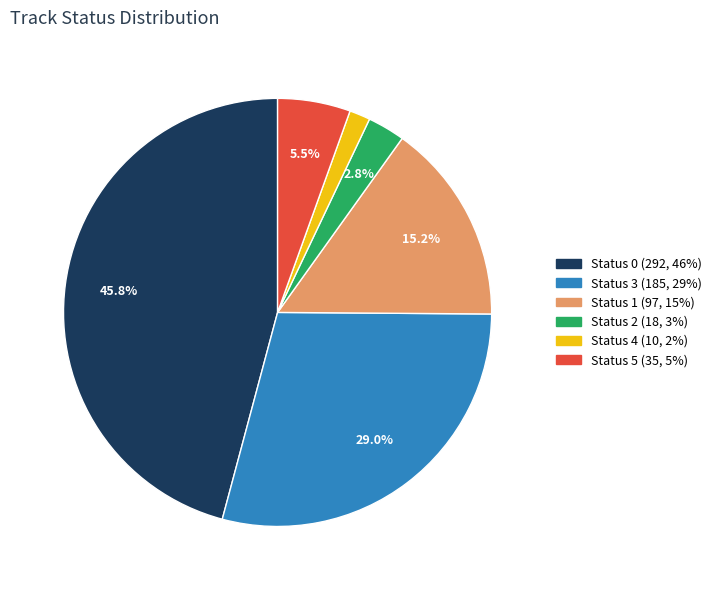

Is there any slice that represents more than half of the pie?

No